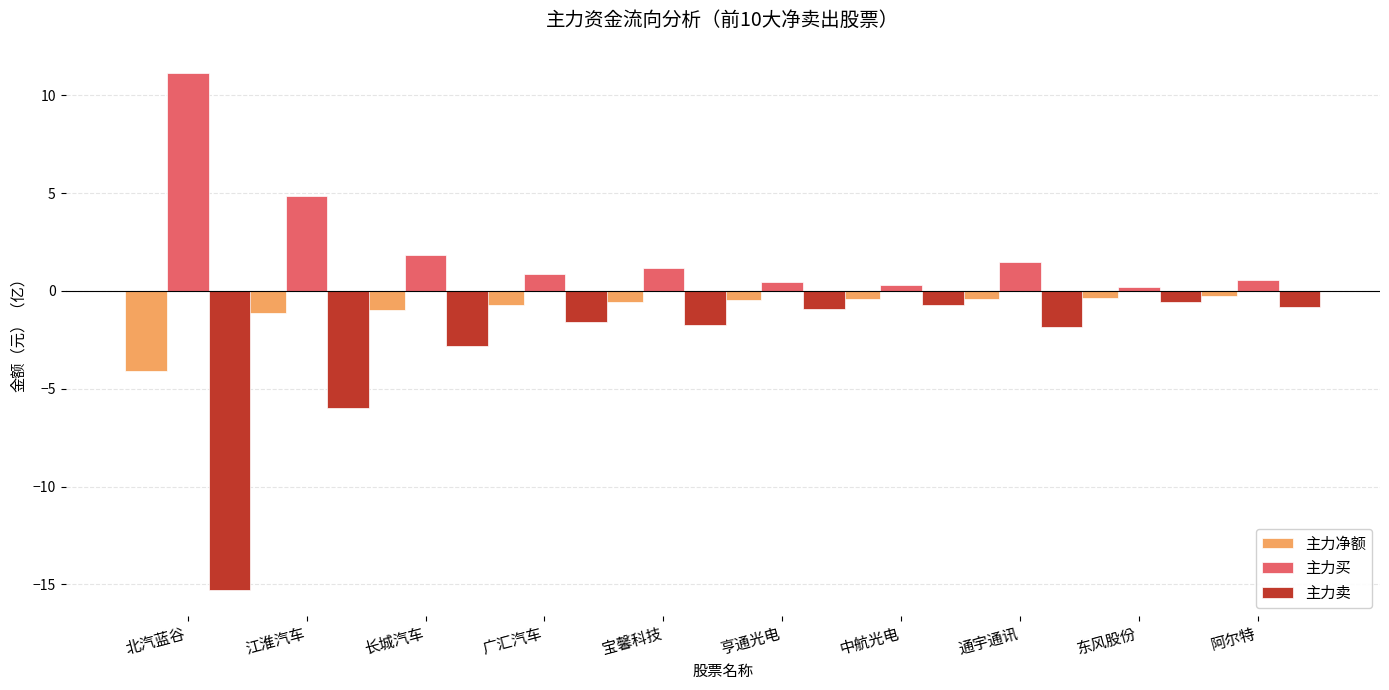

At how many categories does at least one series exceed 0?

10